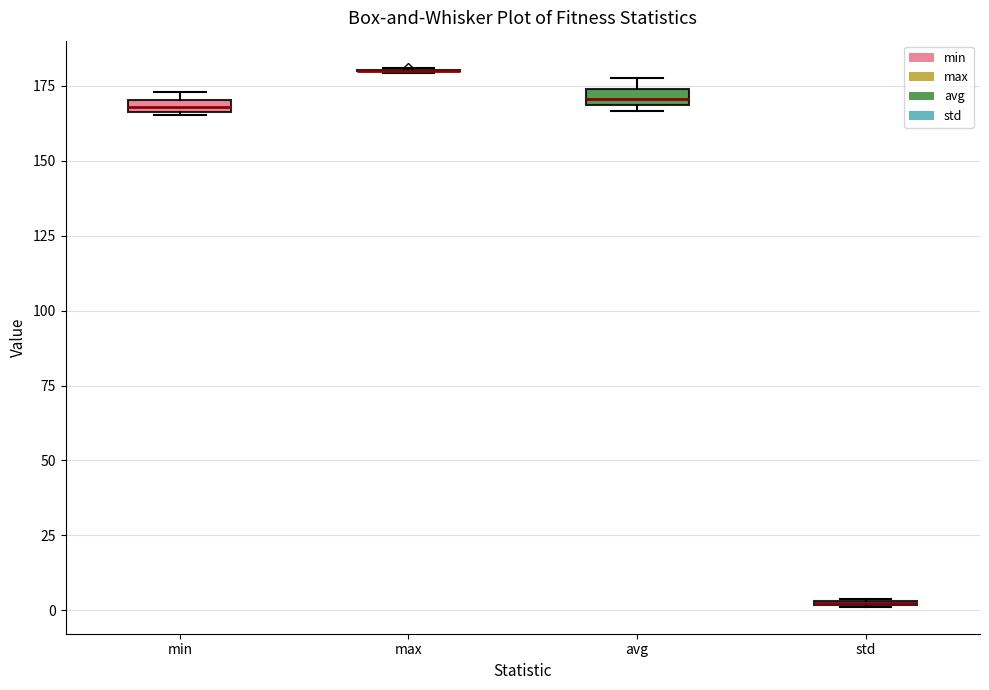

Where is the lower edge of the box for avg on the y-axis? The values are not printed on the chart, so give them approximately, as read against the axis.

170